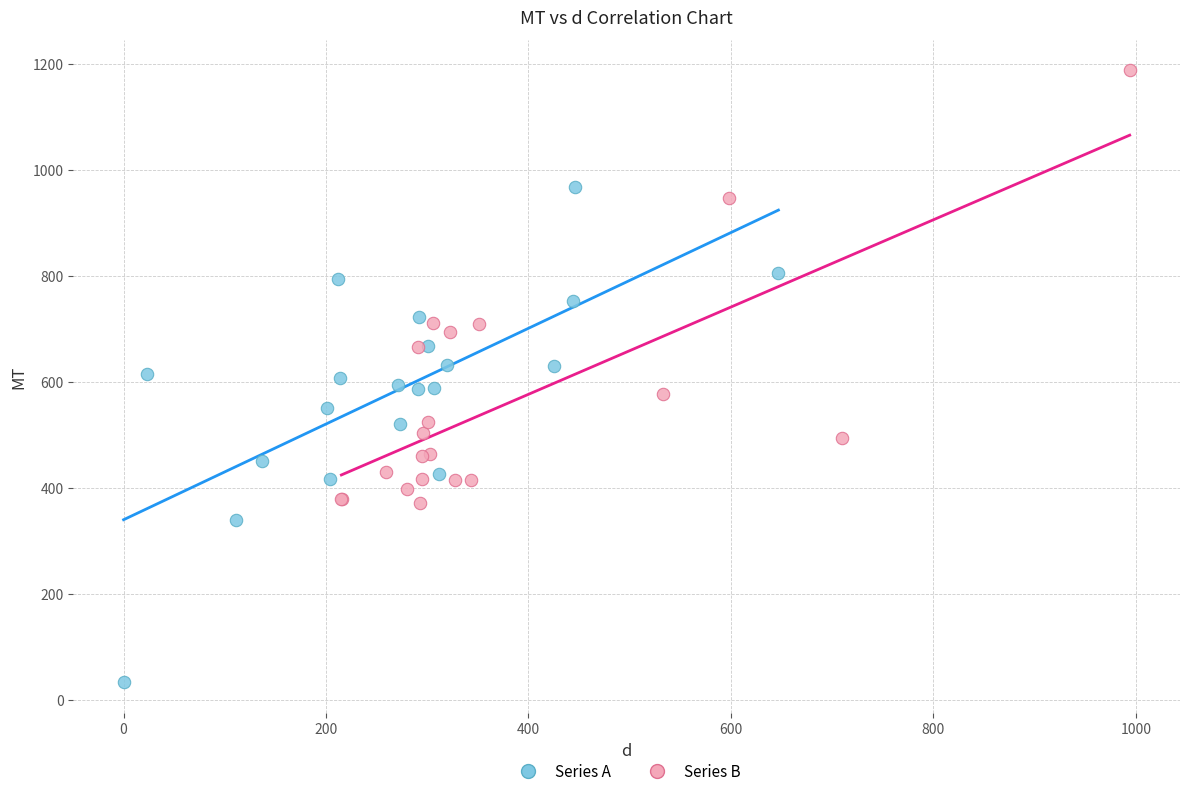

Which series reaches the minimum Y coordinate?

Series A